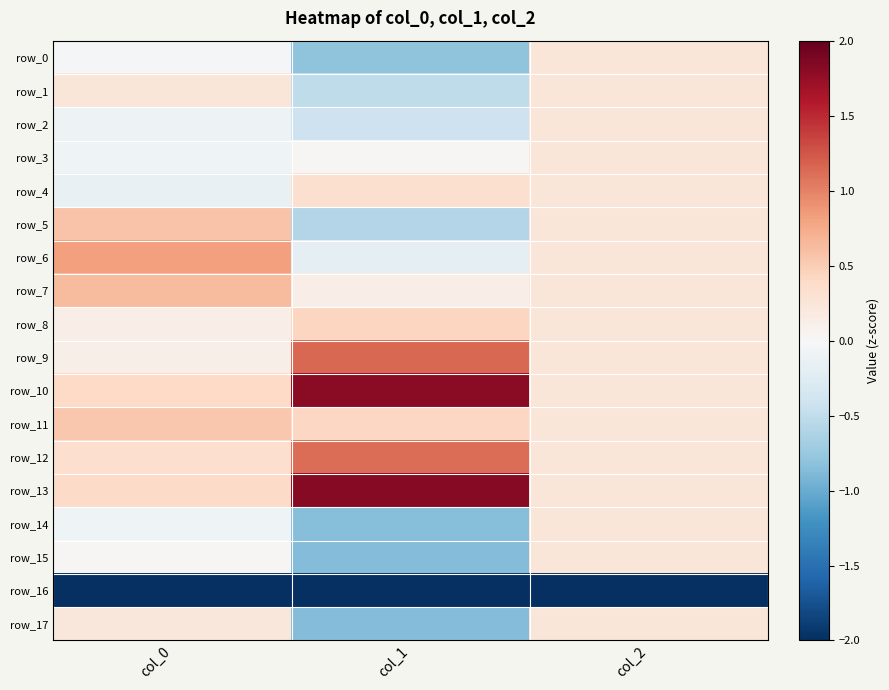

What is the sum of all row_9 values?

1.5